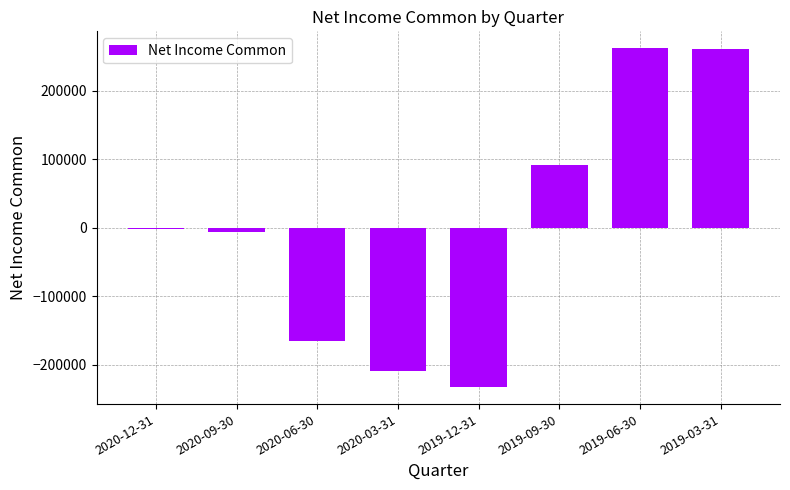

What is the difference between the values at 2020-06-30 and 2019-06-30?

427000